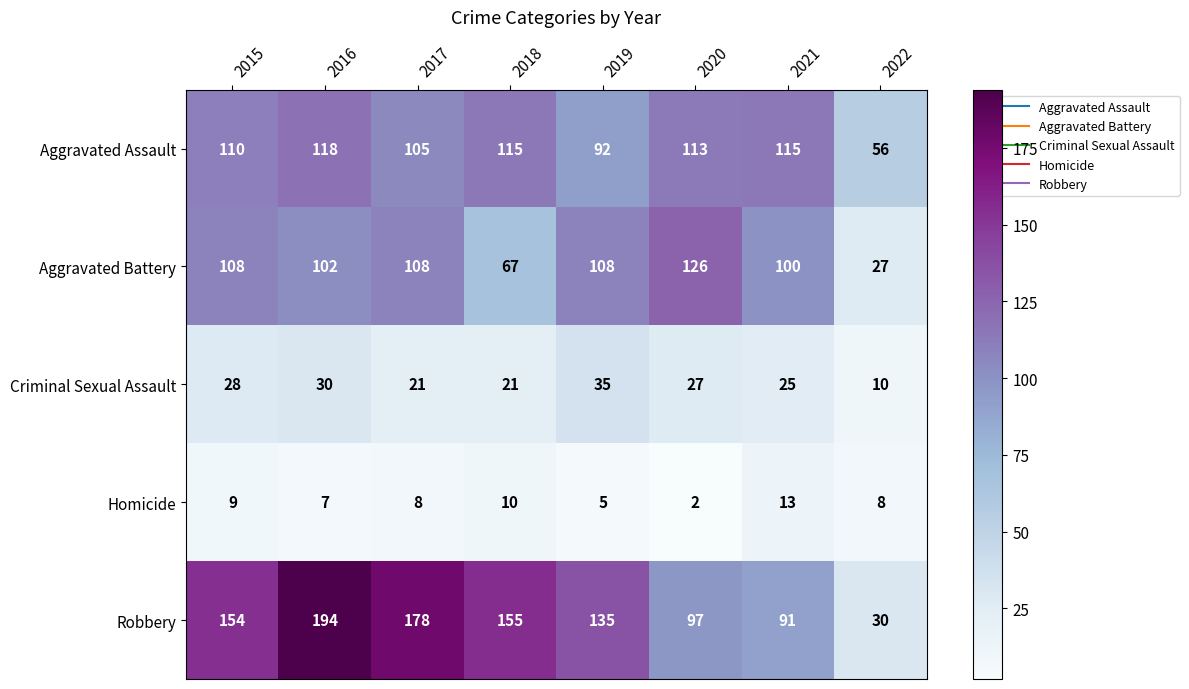

At 2017, list the series in order from largest to smallest.

Robbery, Aggravated Battery, Aggravated Assault, Criminal Sexual Assault, Homicide